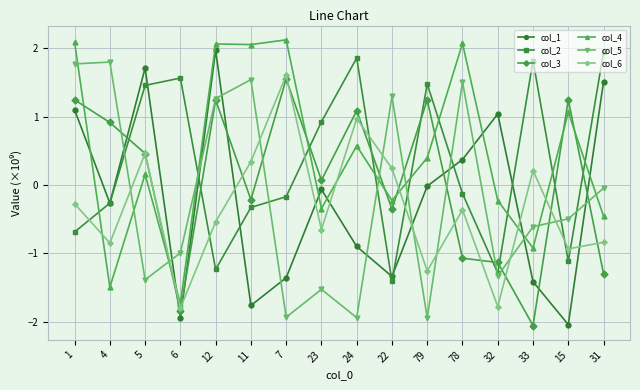

True or false: col_3 has a value of -0.2 at 11.

True